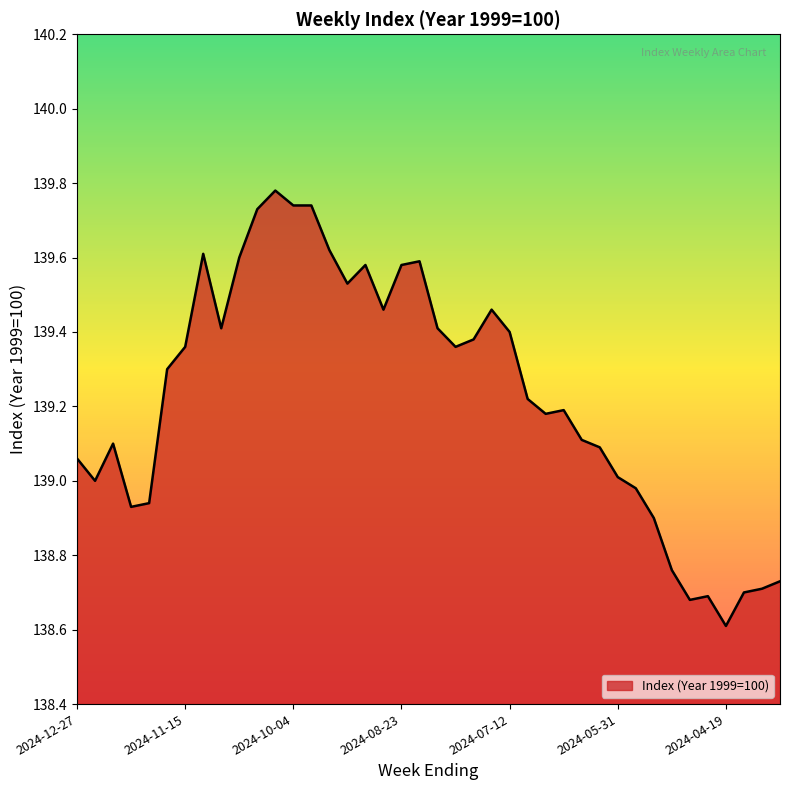

What is the smallest value displayed?

138.6